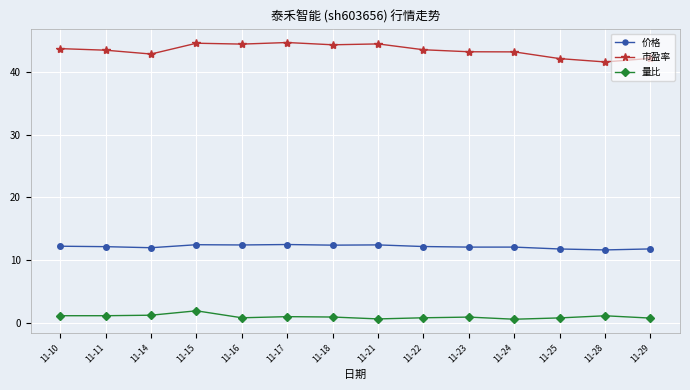

At which category does 市盈率 reach its first local valley?

11-14